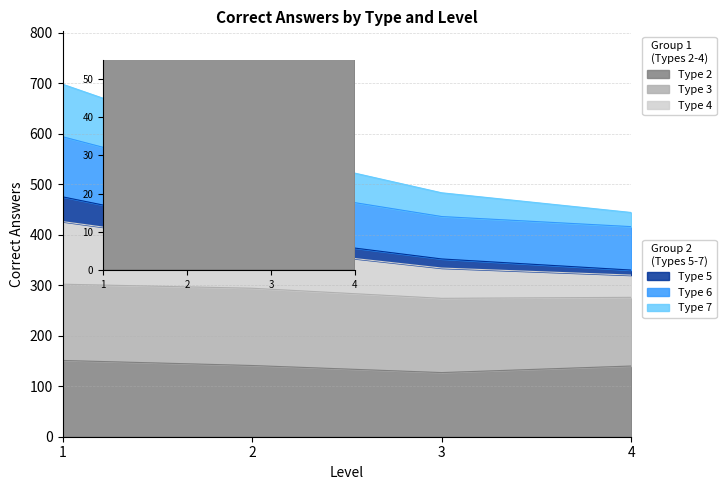

At which label is Type 4 closest to 402?

2